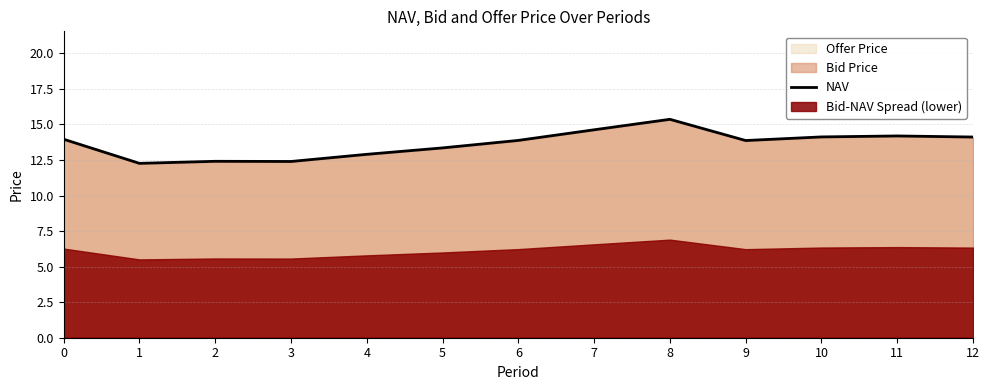

Reading left to right, list all the values displayed in this chart.

14.0	12.3	12.4	12.4	12.9	13.4	13.9	14.6	15.4	13.9	14.1	14.2	14.1